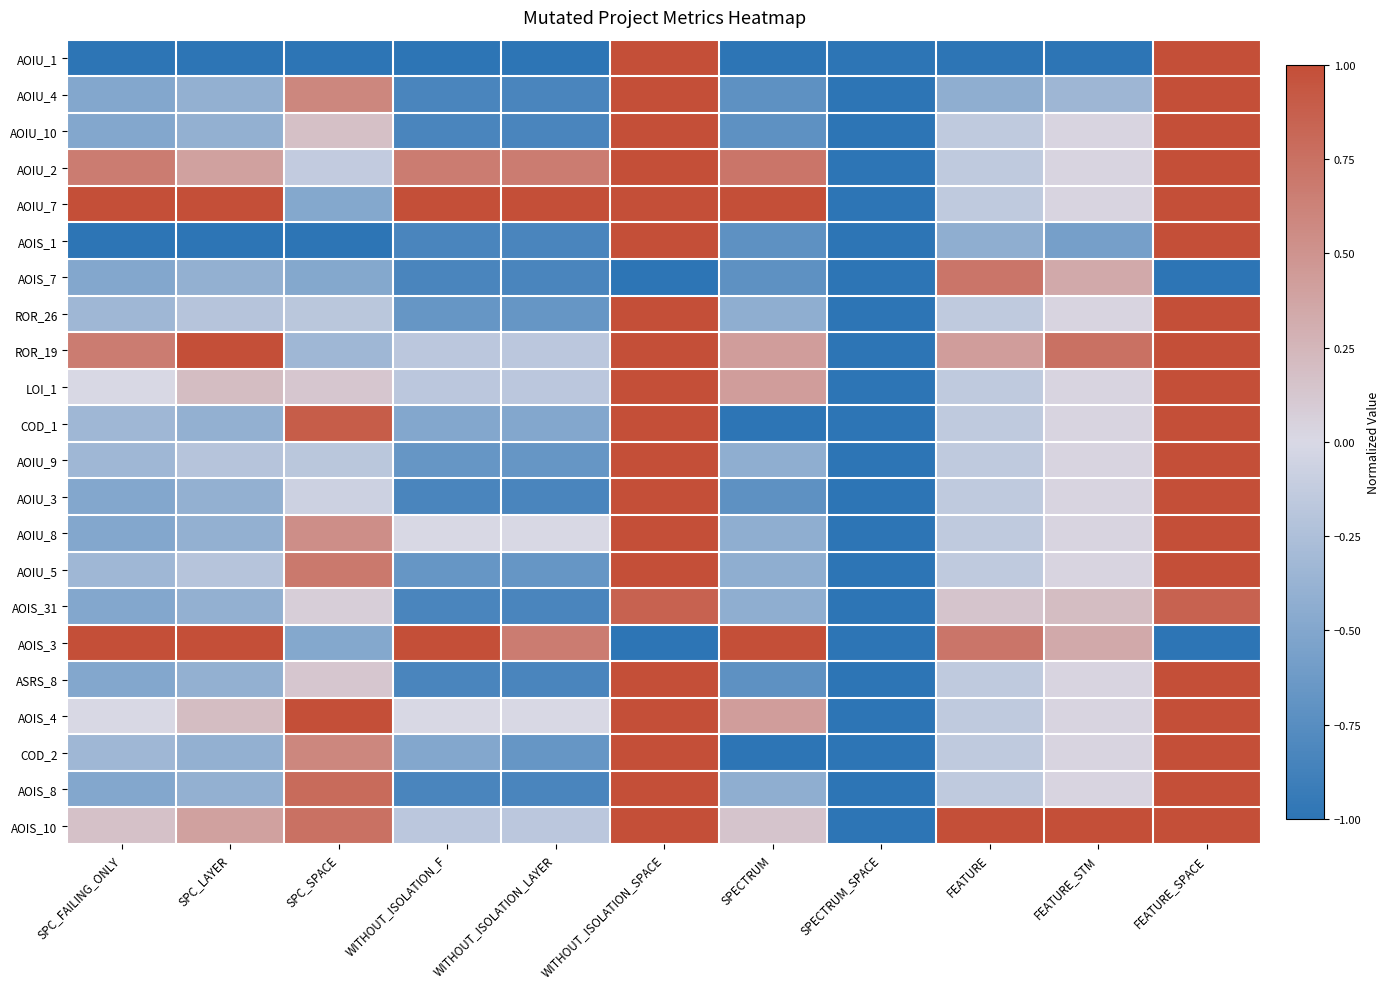

Which label corresponds to the largest value in the chart?

WITHOUT_ISOLATION_SPACE